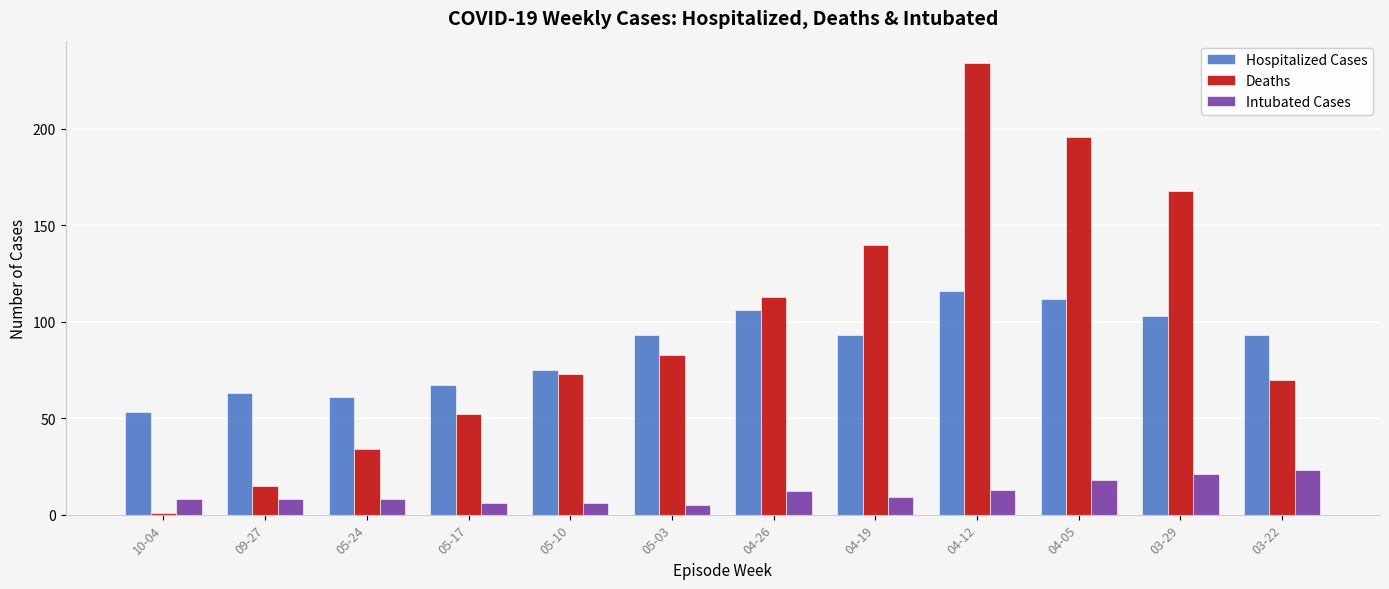

Is it true that Intubated Cases equals 18 at 04-05?

True